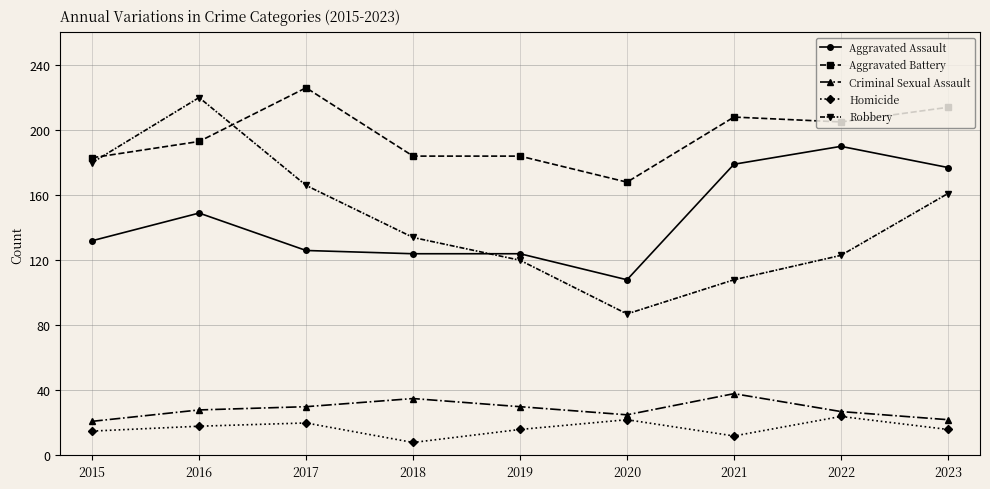

At which category does Aggravated Assault reach its first local peak?

2016